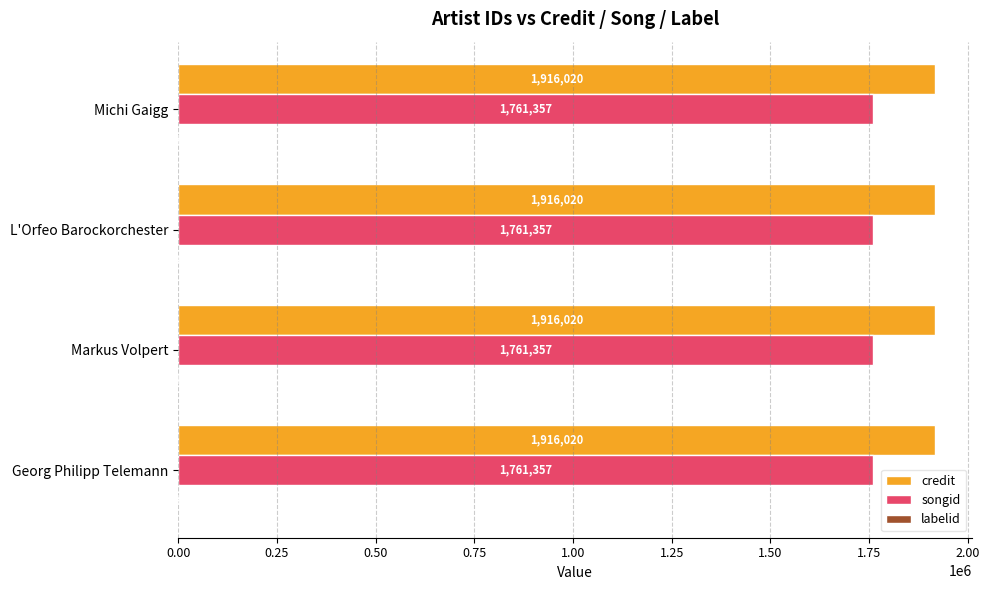

Is the value of songid at L'Orfeo Barockorchester greater than the value of credit at Georg Philipp Telemann?

No